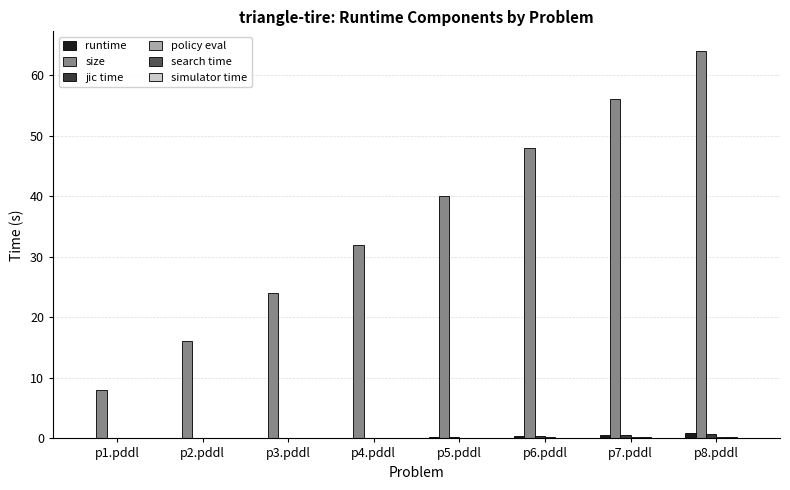

What is the maximum value for size?

64.0